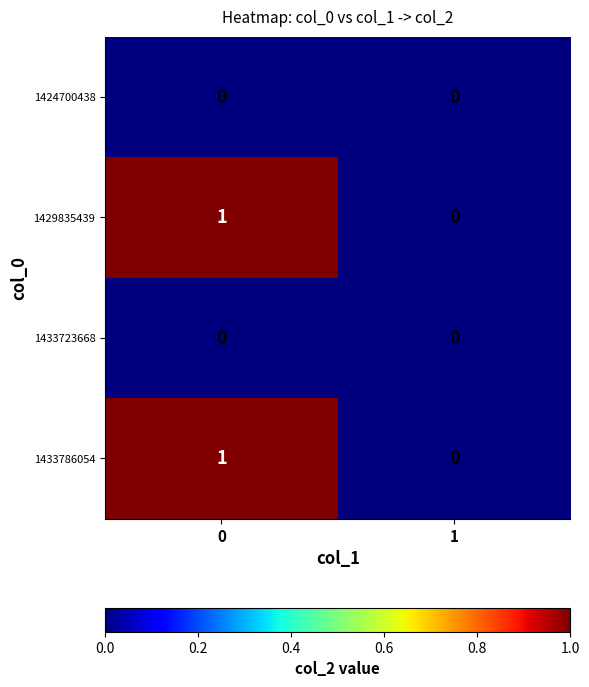

The 1429835439 series shows 0 at 1. True or false?

True